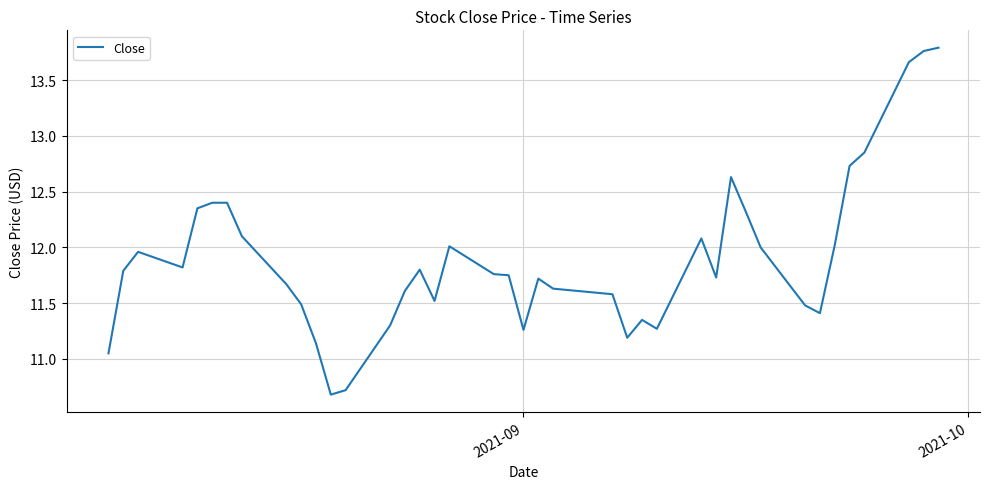

What is the smallest value displayed?

10.7